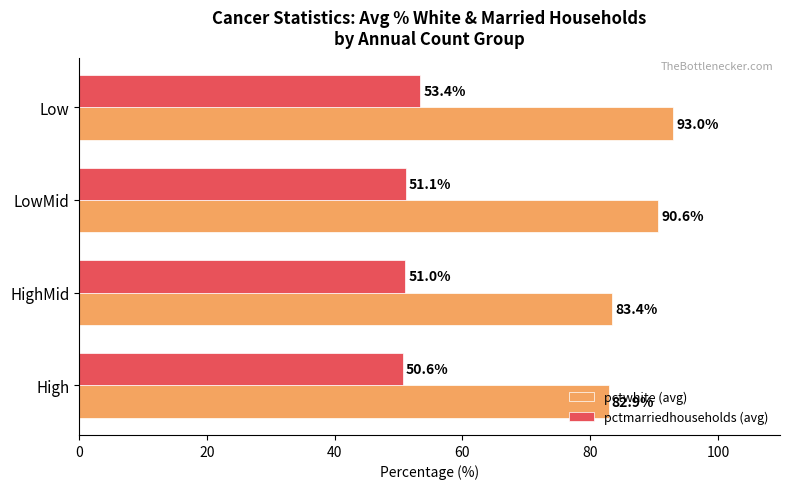

What is the approximate value of pctmarriedhouseholds (avg) at LowMid?

51.1